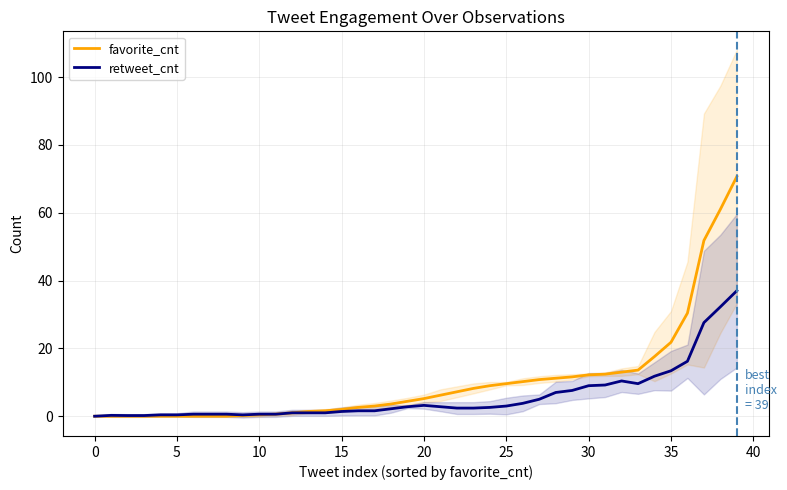

Which category has the highest value in the favorite_cnt series?

39